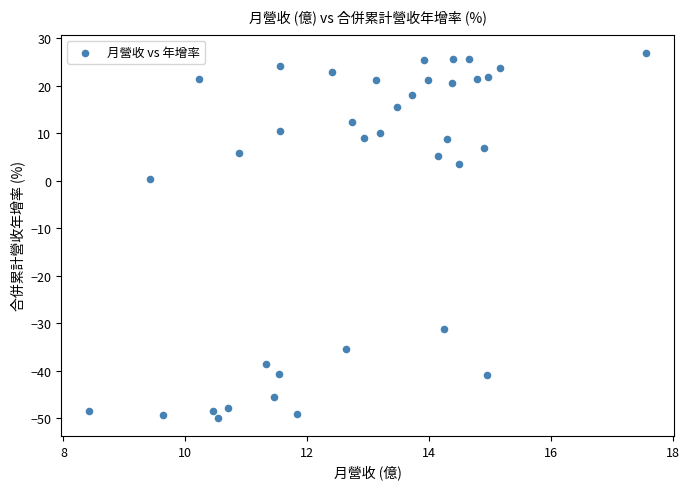

What is the range of Y values (max minus min)?

76.8